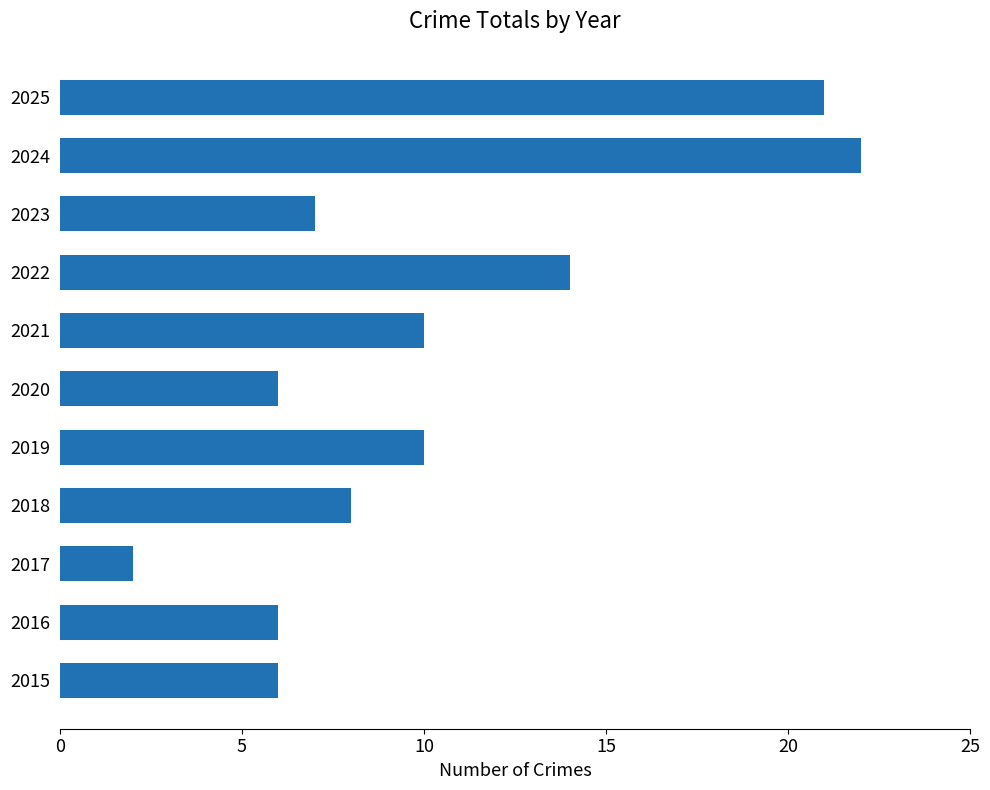

Which category has the lowest value across all series?

2017